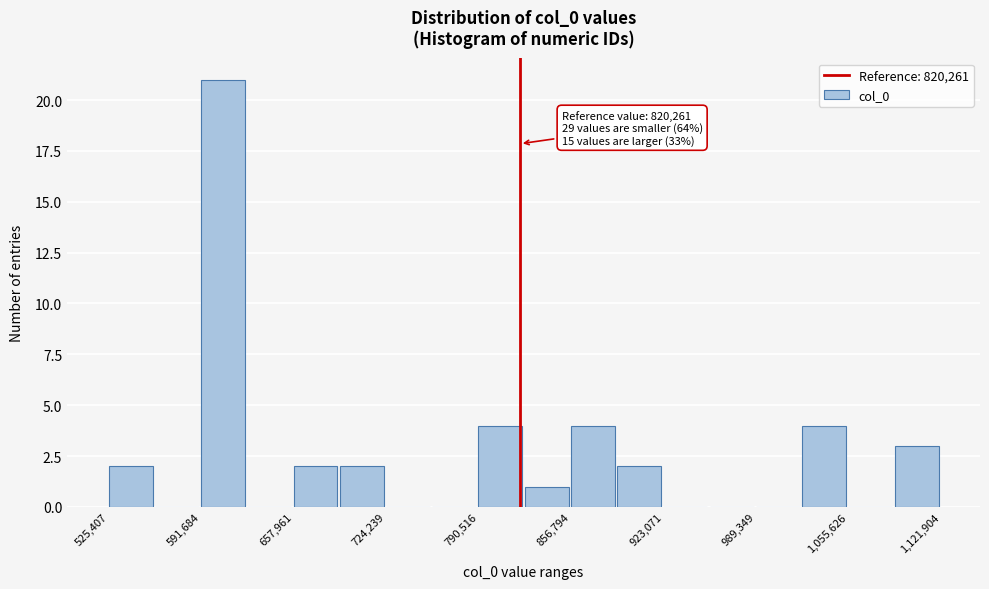

Around what value on the x-axis is the tallest bar? Give the approximate position of its centre, as read against the axis.

610000